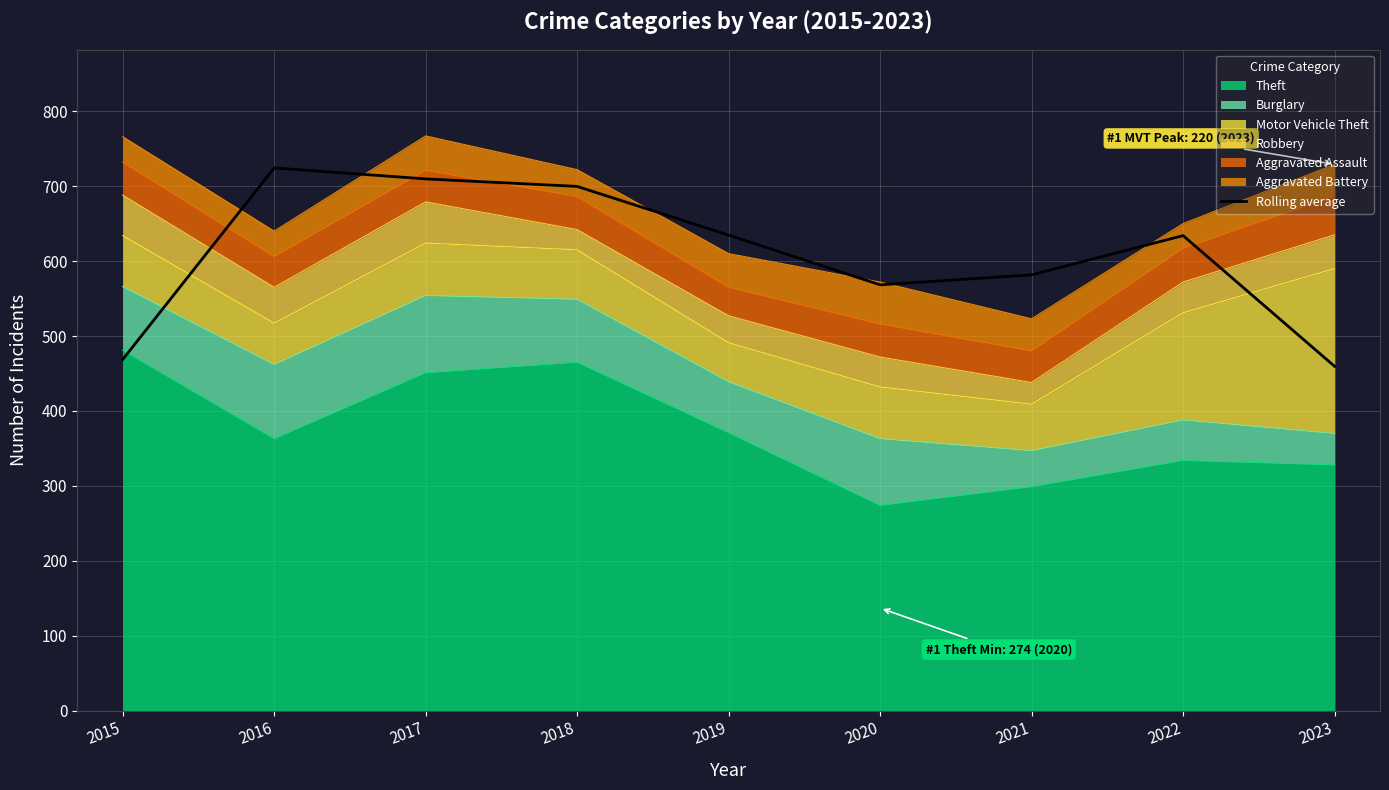

How many lines are shown in the chart?

1